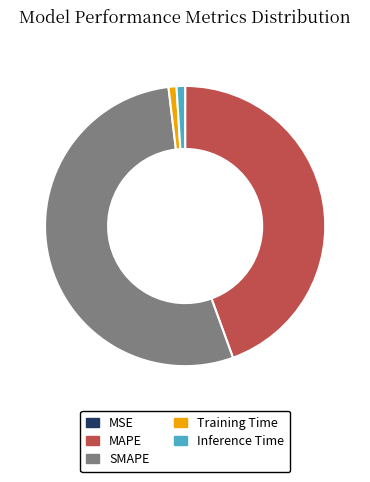

Does any single category account for the majority?

Yes